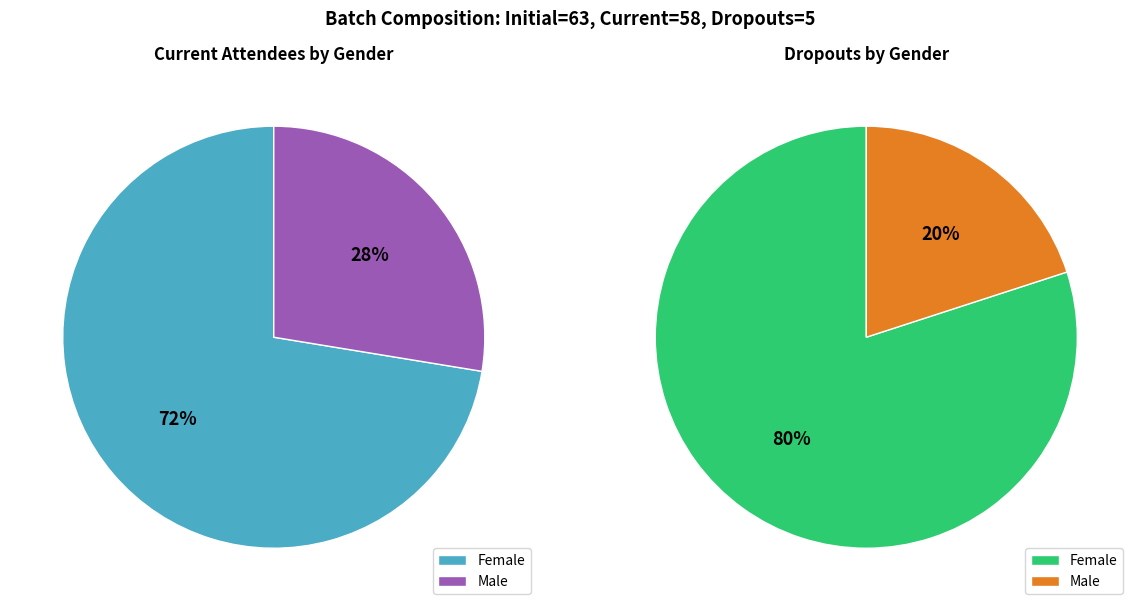

Combined, what portion of the pie is Male and Female?

100.0%